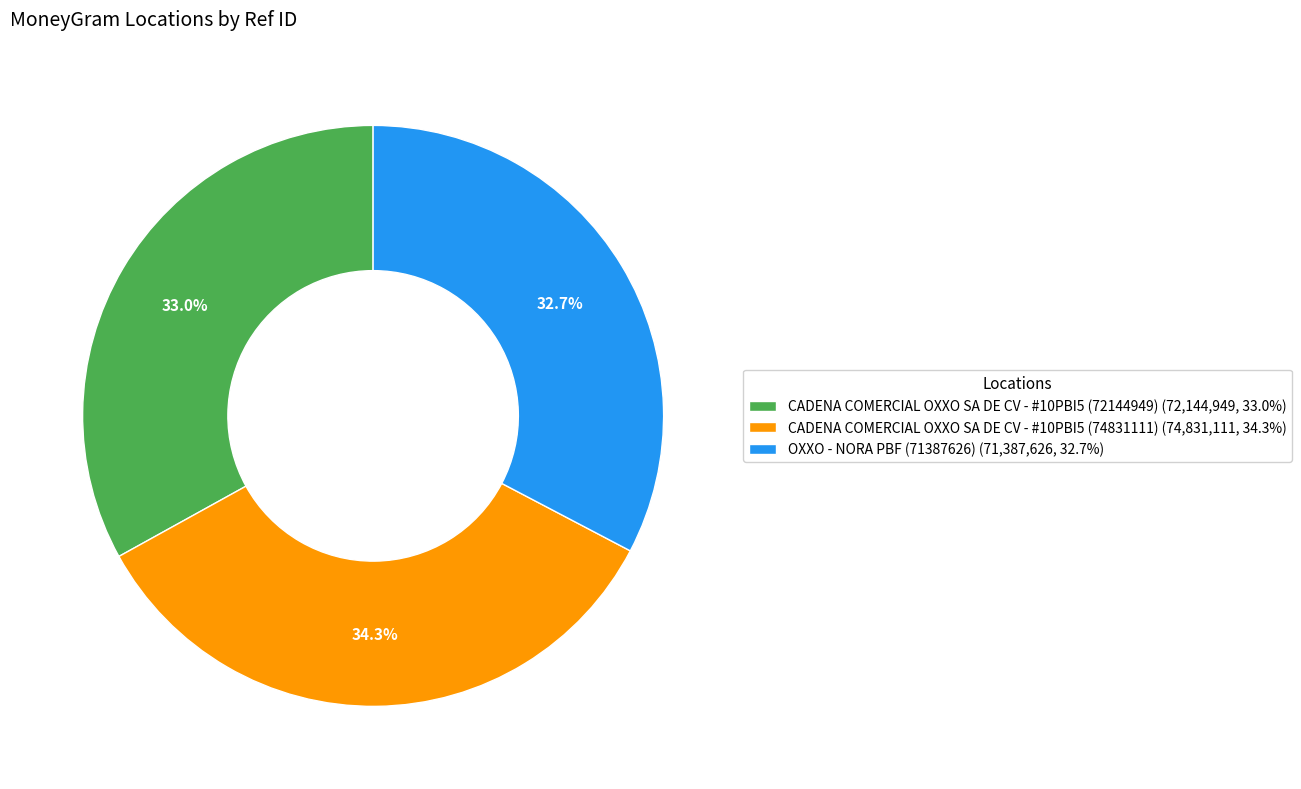

To the nearest percent, what is the difference between the largest and smallest slice percentages?

2%